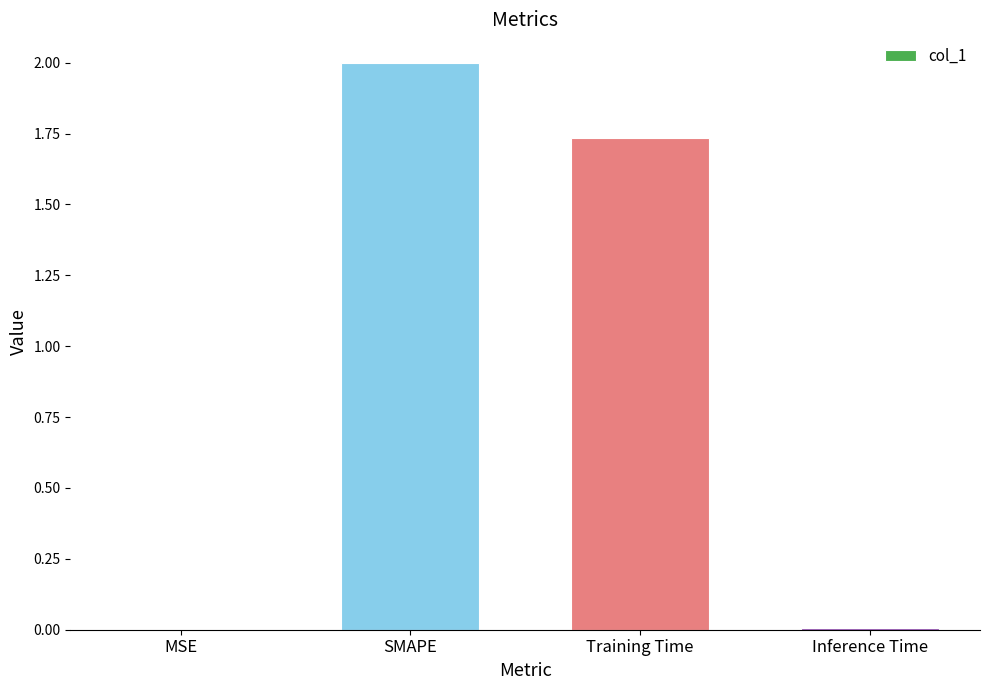

Between Inference Time and Training Time, which is larger?

Training Time